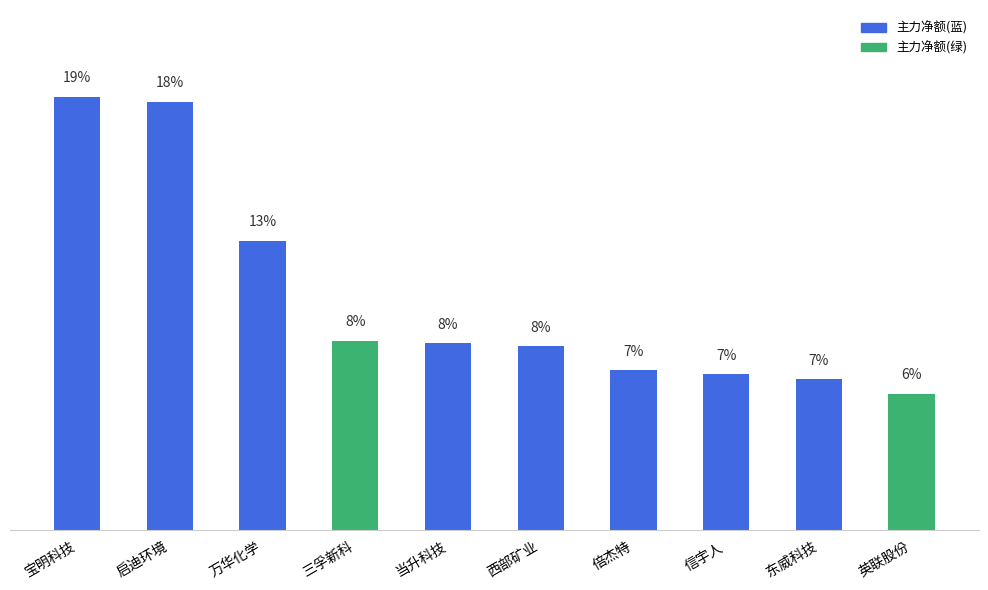

What is the difference between the values at 东威科技 and 万华化学?

6.0